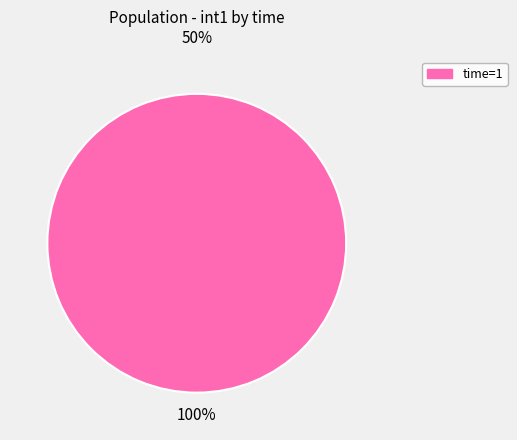

Is there any slice that represents more than half of the pie?

Yes